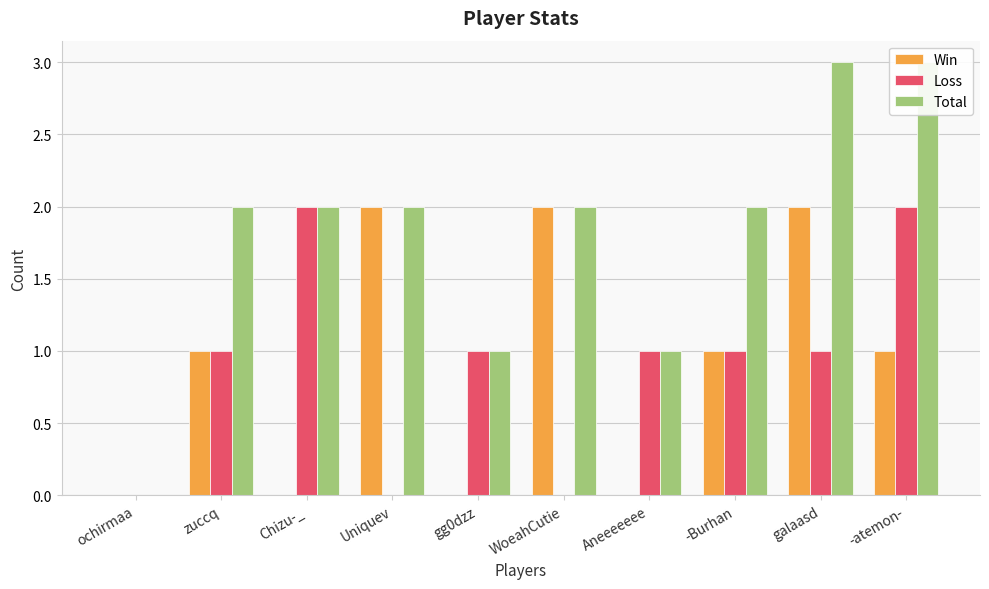

At which category is the sum across all series the highest?

galaasd